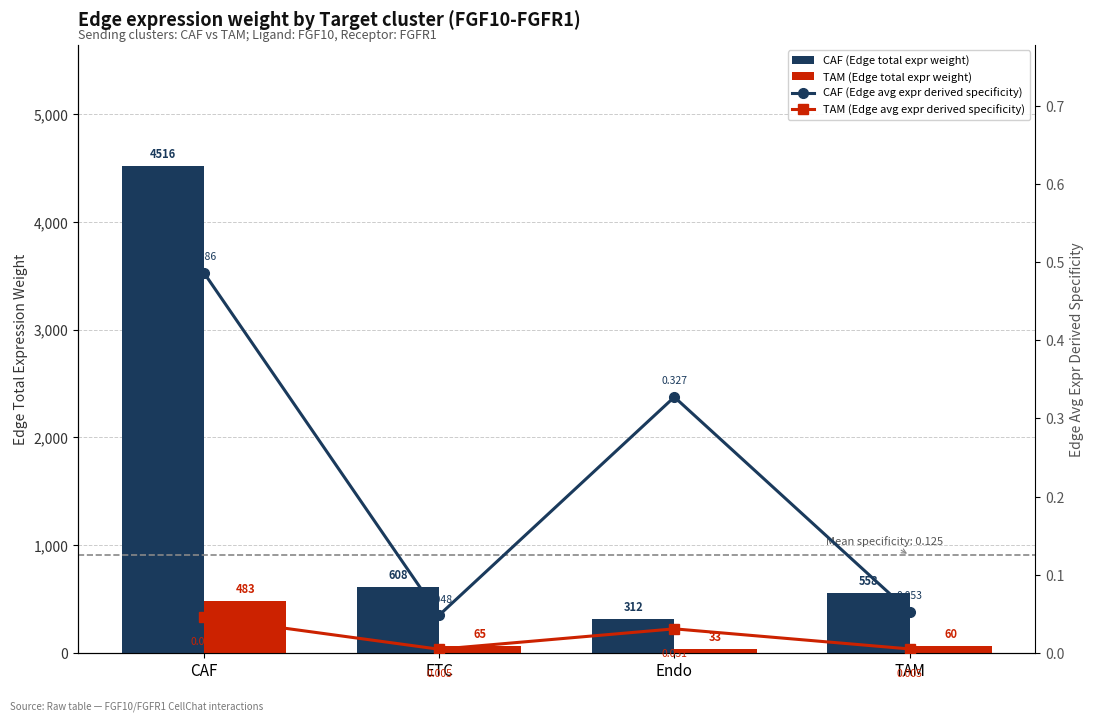

What are all the series names shown in the legend?

CAF (Edge total expr weight), TAM (Edge total expr weight), CAF (Edge avg expr derived specificity), TAM (Edge avg expr derived specificity)